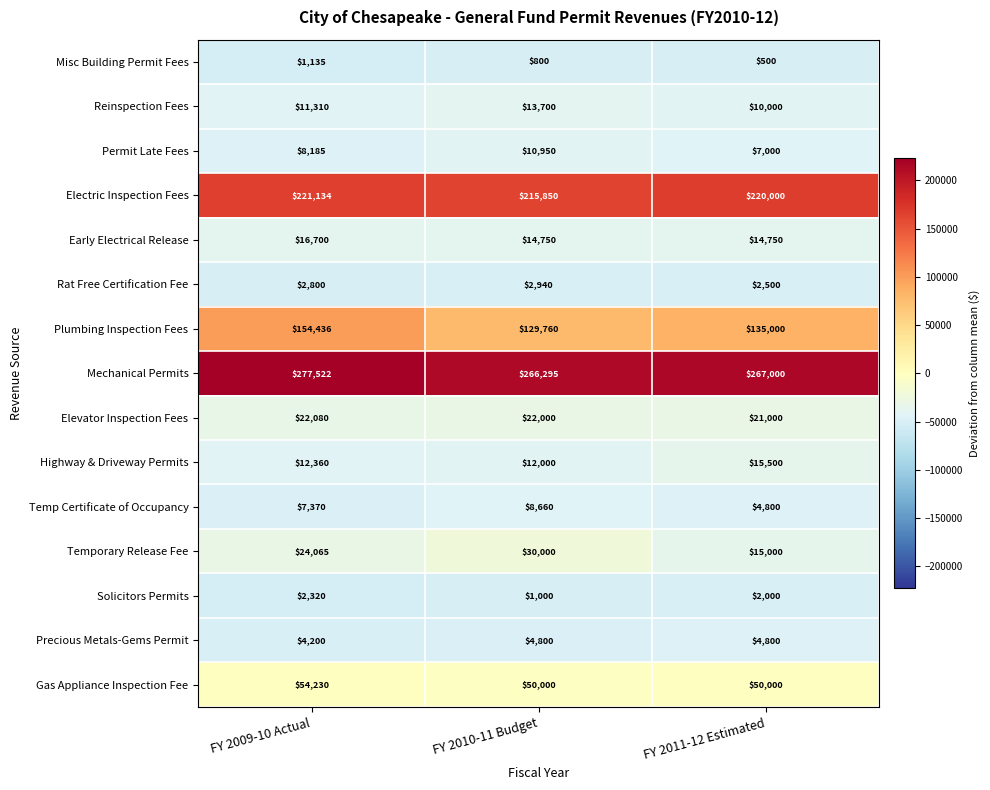

What is the difference between the highest and lowest values at FY 2009-10 Actual?

276387